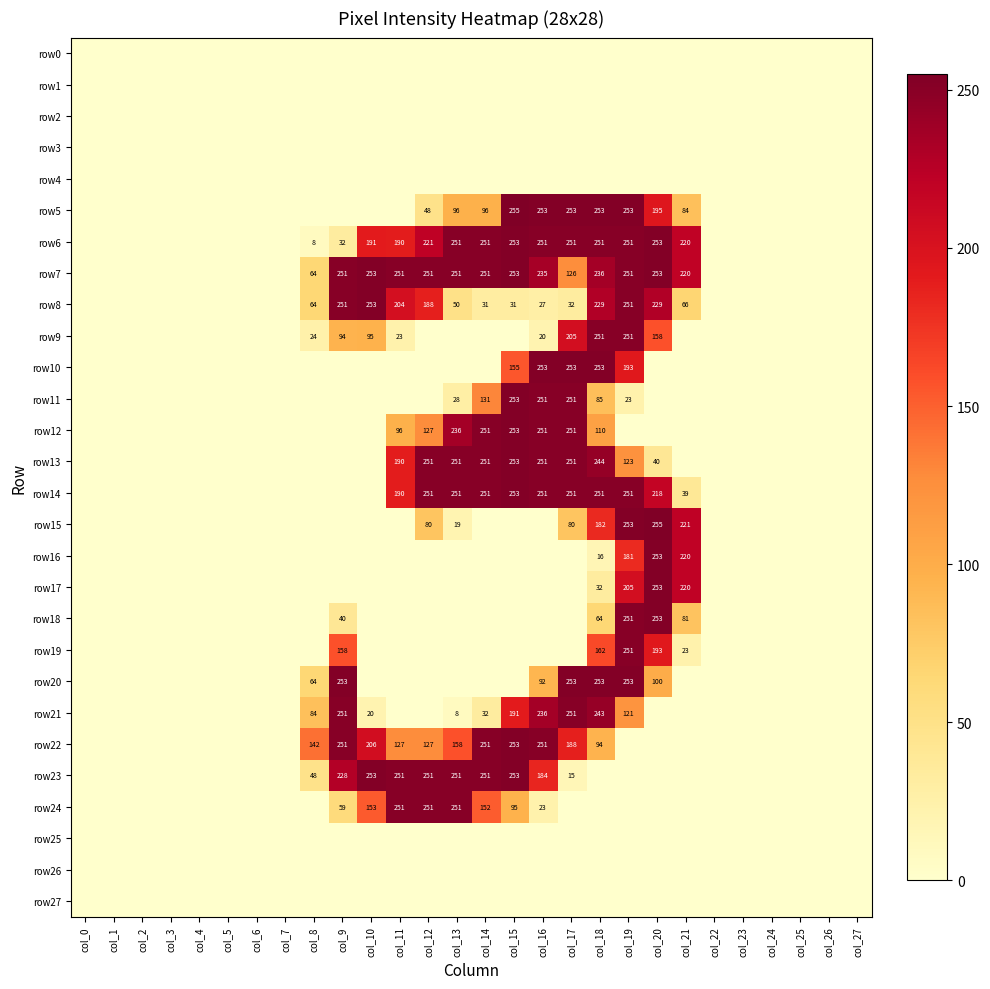

What is the sum of the row21 values at col_9 and col_19?

372